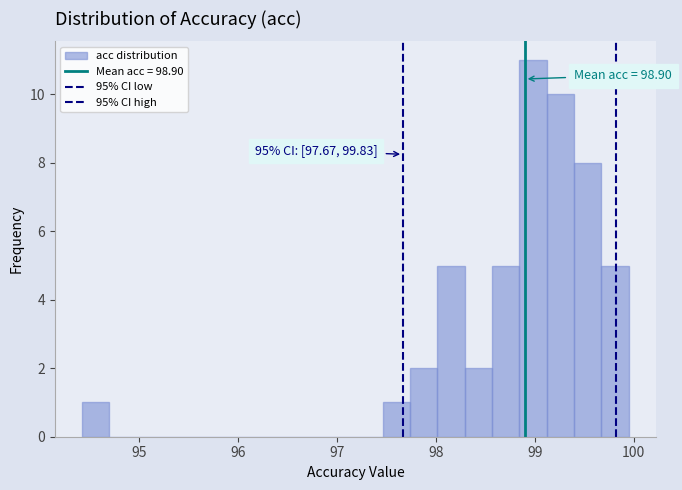

Around what value on the x-axis is the tallest bar? Give the approximate position of its centre, as read against the axis.

99.0